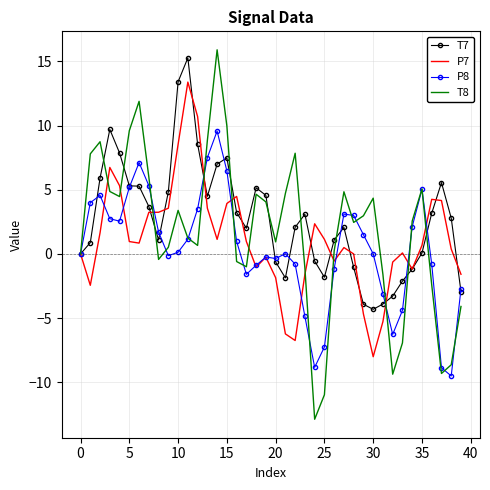

What is the maximum value for P7?

13.4